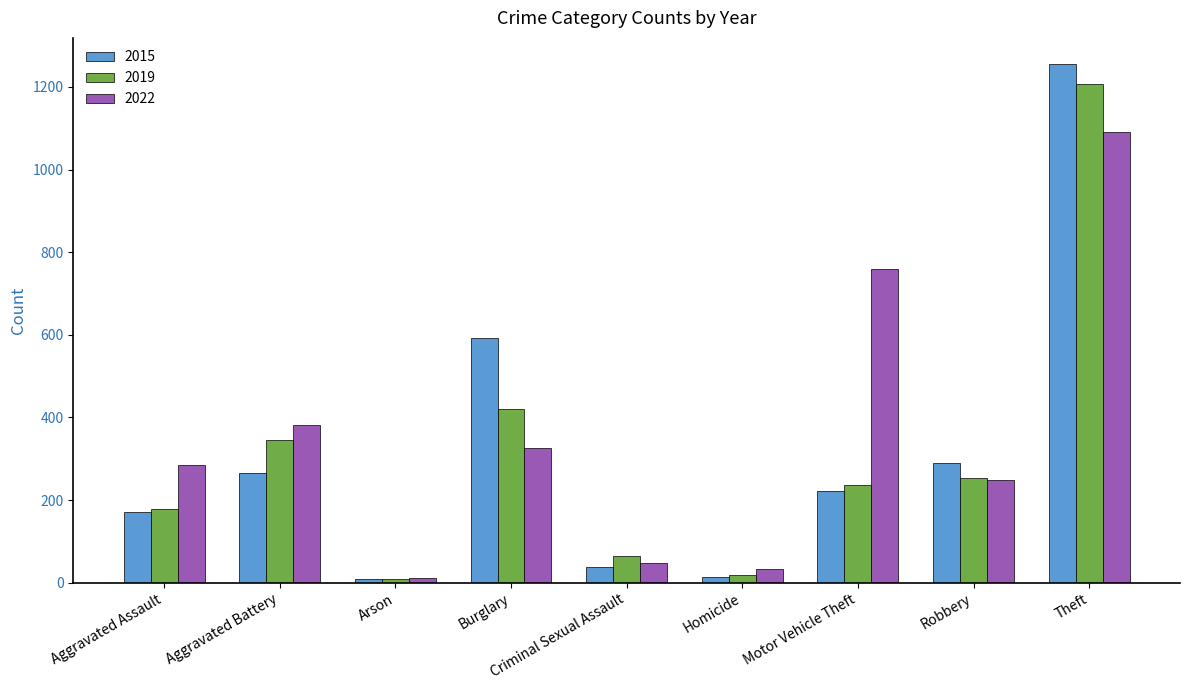

Which series changed the most between Homicide and Theft?

2015